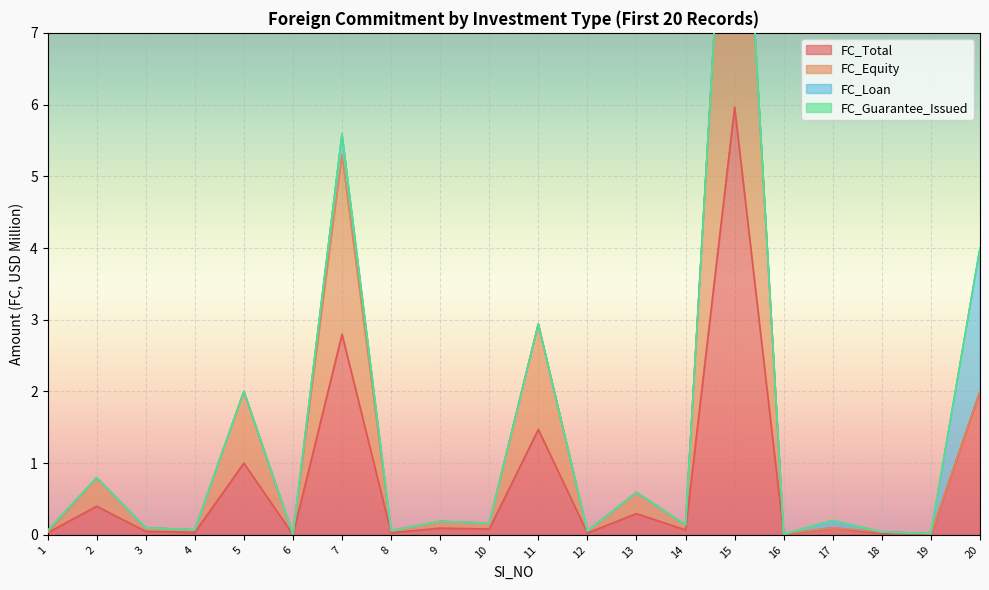

Which label corresponds to the largest value in the chart?

15